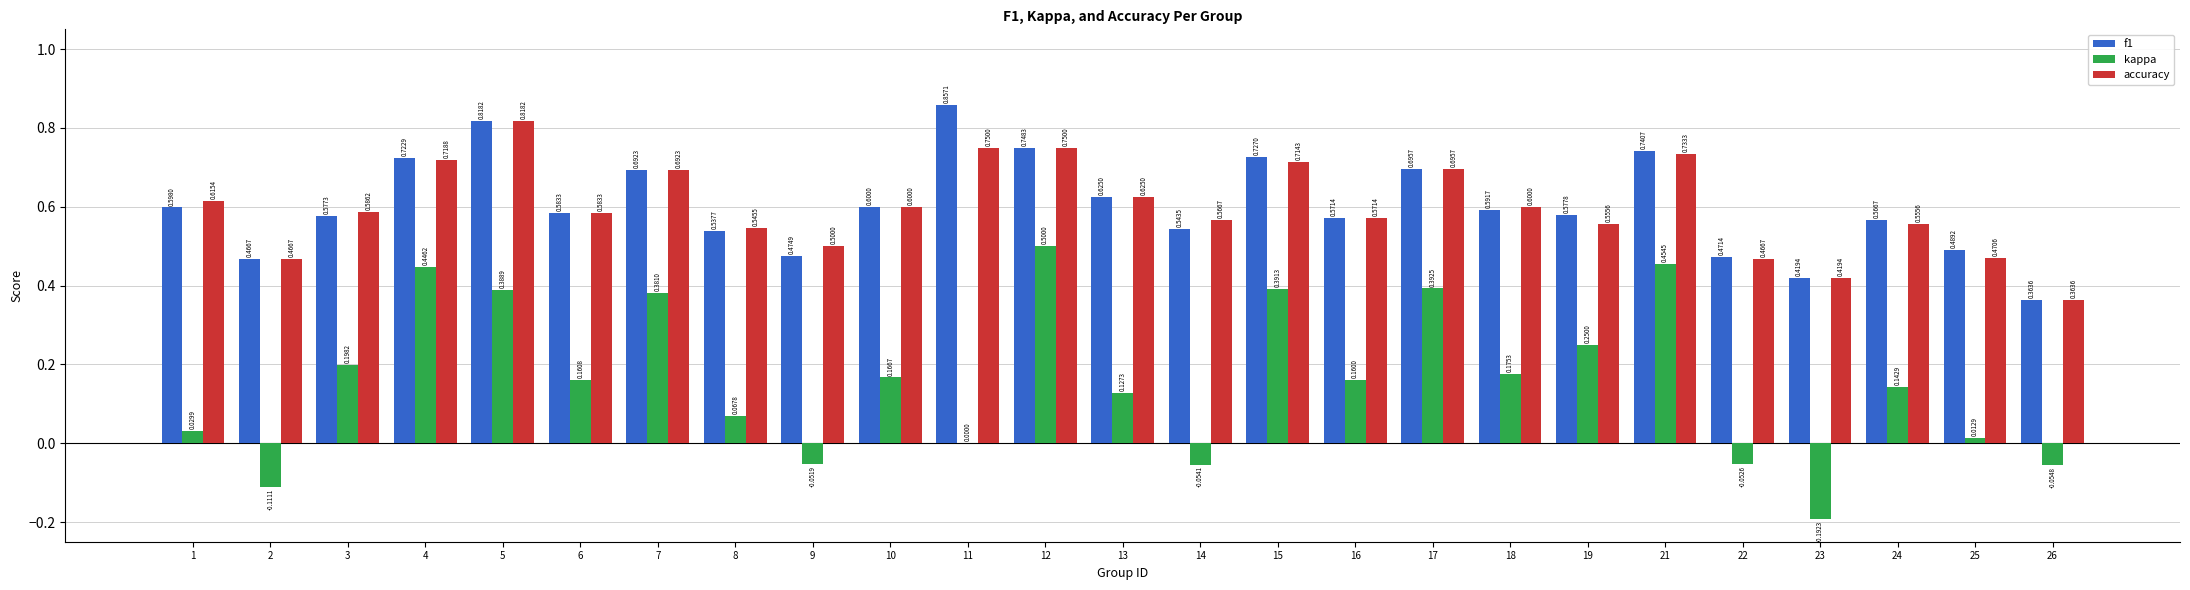

Count the accuracy values in the range 0 to 1.

25